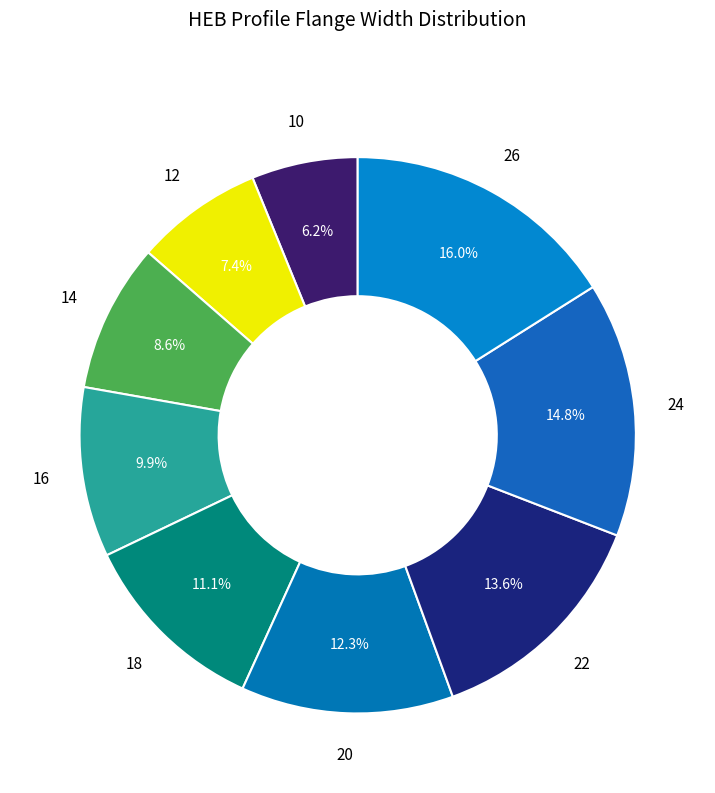

Does 22 represent more than half of the total?

No